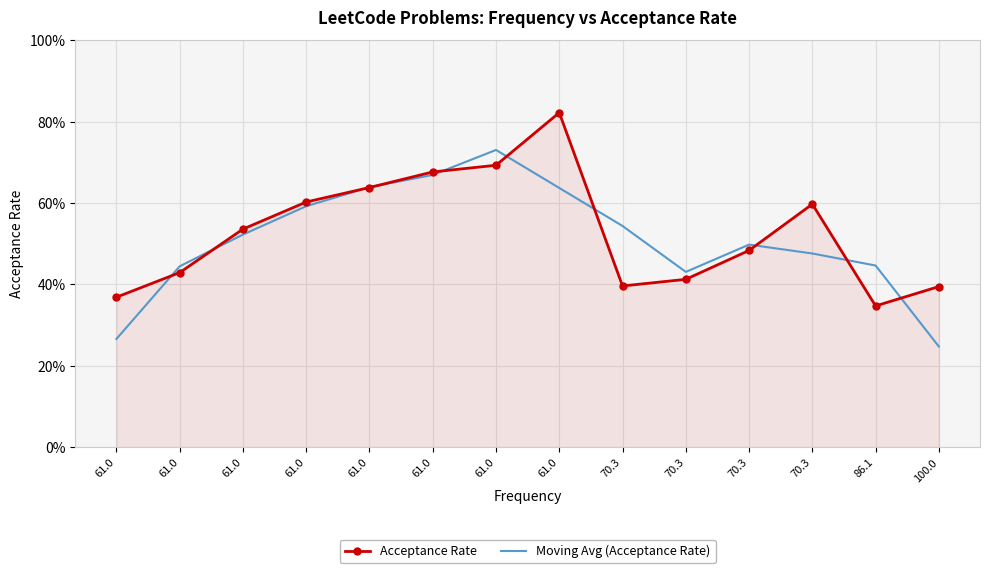

What are all the series names shown in the legend?

Acceptance Rate, Moving Avg (Acceptance Rate)